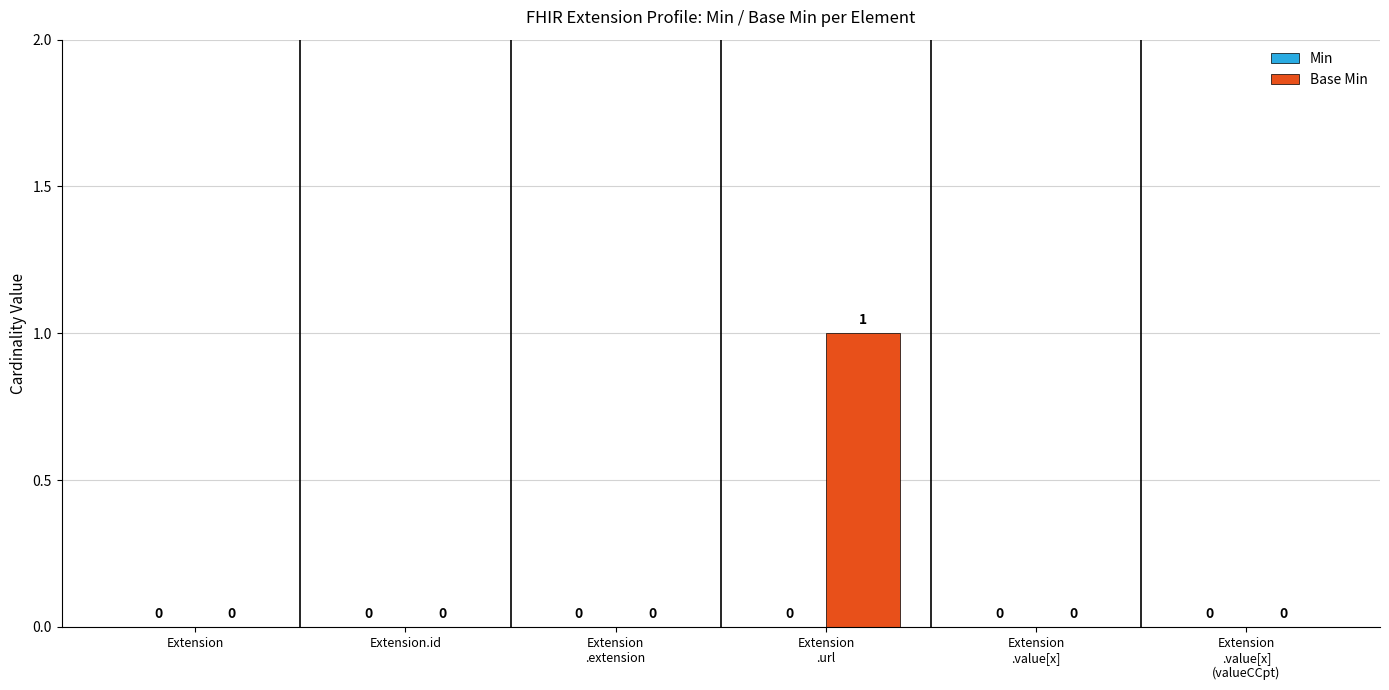

The chart shows a value of -1 at Extension. True or false?

False